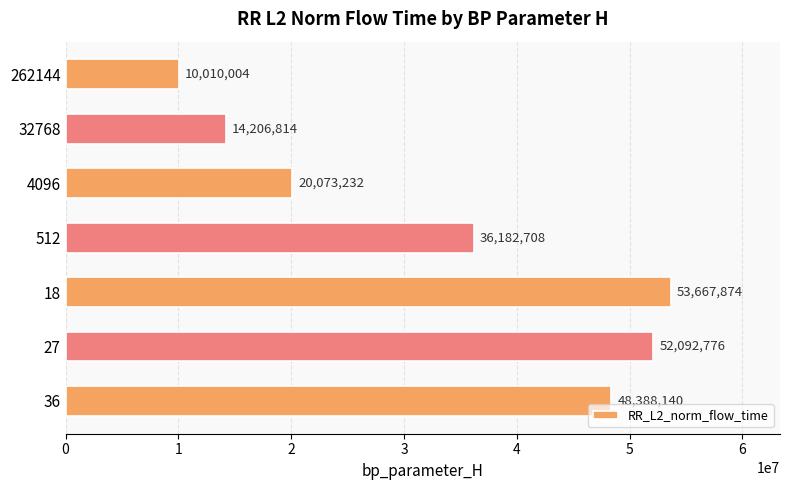

List the labels in order of value, largest first.

18, 27, 36, 512, 4096, 32768, 262144